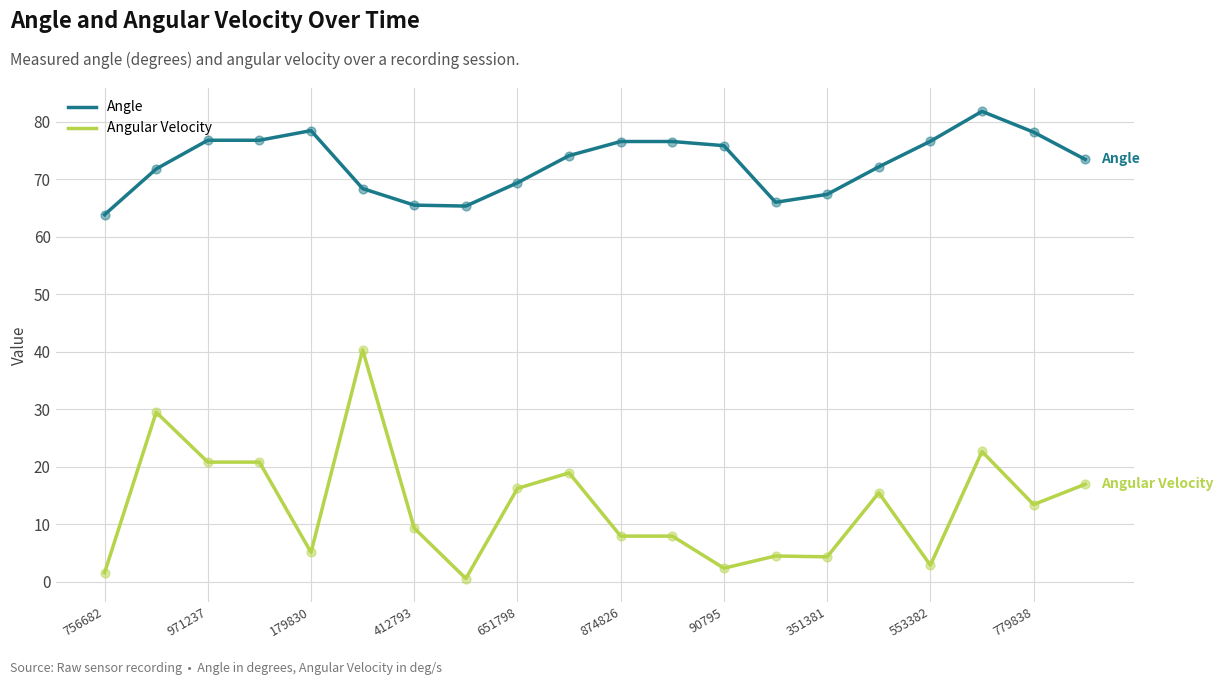

What is the difference between the maximum and minimum values in the Angular Velocity series?

39.8